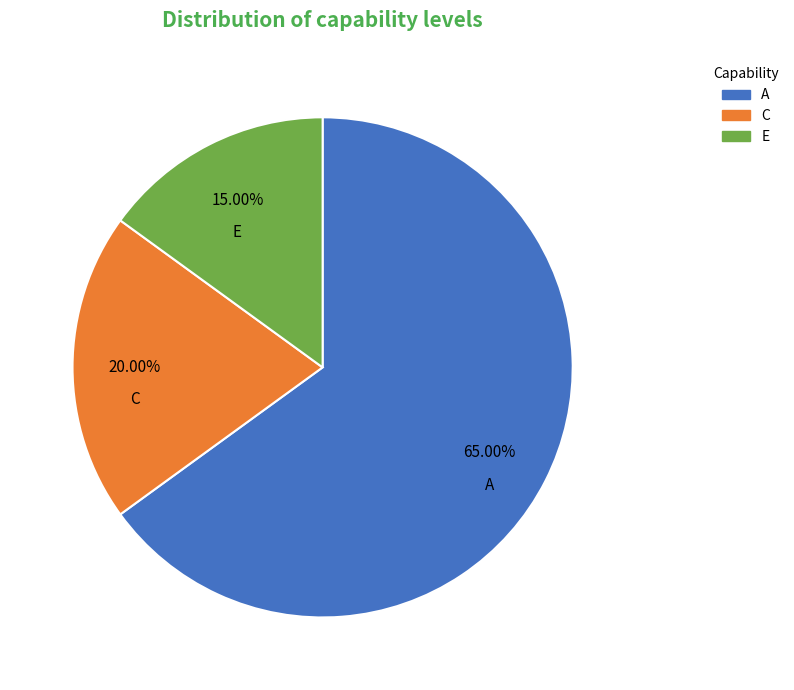

True or false: E accounts for 8% of the total.

False